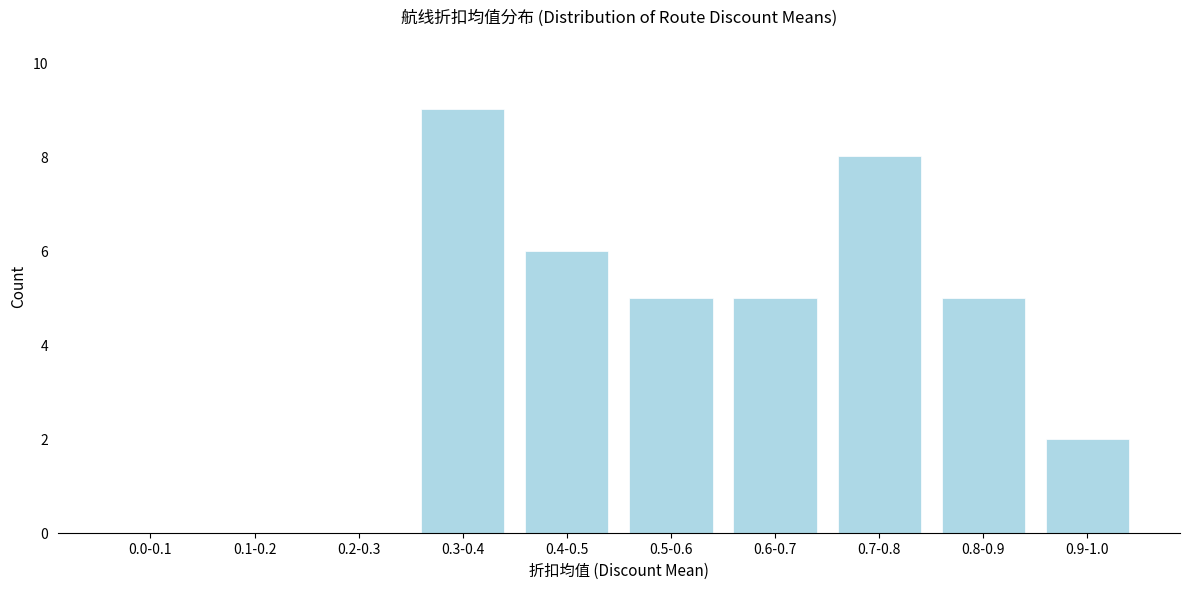

Reading right to left, transcribe all the data shown in this chart.

0.9-1.0=2	0.8-0.9=5	0.7-0.8=8	0.6-0.7=5	0.5-0.6=5	0.4-0.5=6	0.3-0.4=9	0.2-0.3=0	0.1-0.2=0	0.0-0.1=0